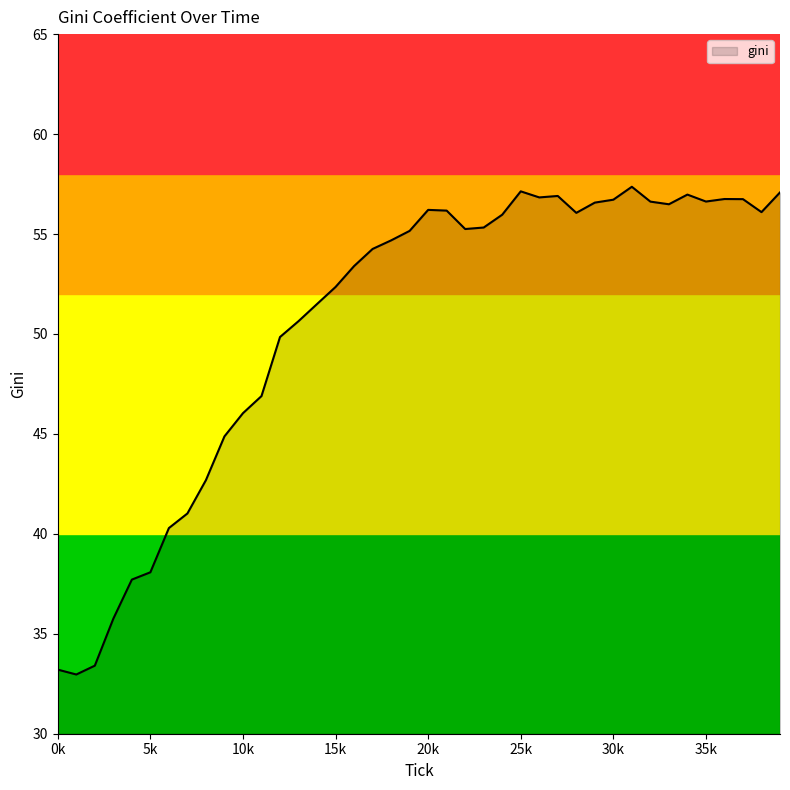

True or false: there are more than 1 points higher than both neighbors.

True